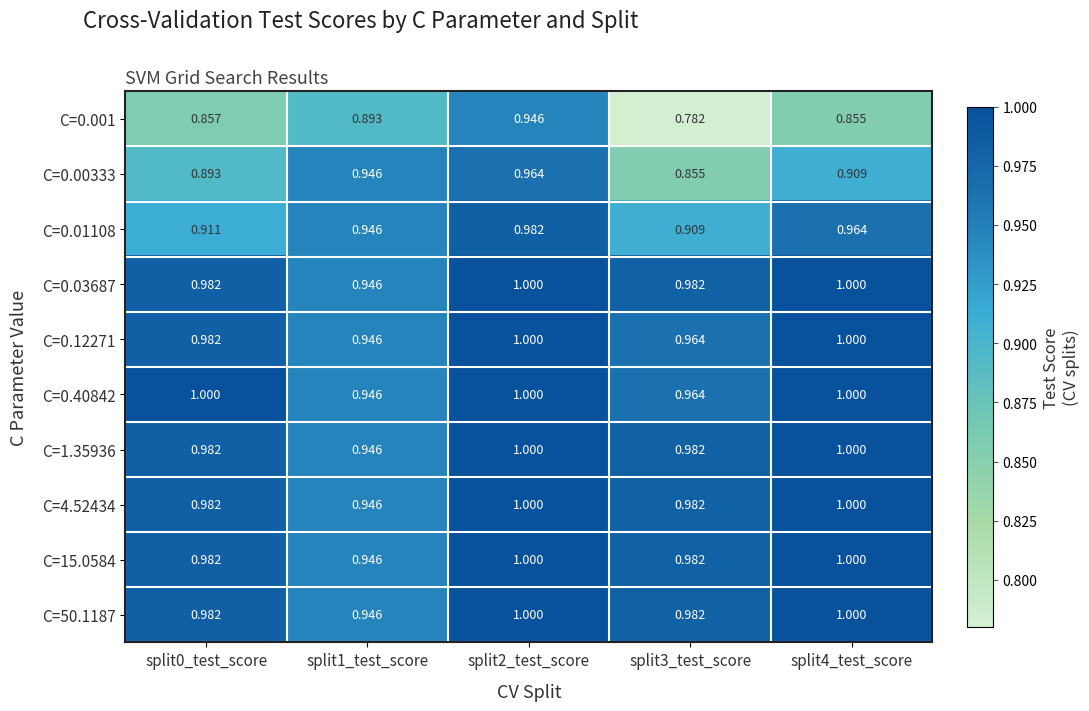

Reading right to left, transcribe all the data shown in this chart.

C=0.001: split4_test_score=0.9	split3_test_score=0.8	split2_test_score=0.9	split1_test_score=0.9	split0_test_score=0.9
C=0.00333: split4_test_score=0.9	split3_test_score=0.9	split2_test_score=1.0	split1_test_score=0.9	split0_test_score=0.9
C=0.01108: split4_test_score=1.0	split3_test_score=0.9	split2_test_score=1.0	split1_test_score=0.9	split0_test_score=0.9
C=0.03687: split4_test_score=1.0	split3_test_score=1.0	split2_test_score=1.0	split1_test_score=0.9	split0_test_score=1.0
C=0.12271: split4_test_score=1.0	split3_test_score=1.0	split2_test_score=1.0	split1_test_score=0.9	split0_test_score=1.0
C=0.40842: split4_test_score=1.0	split3_test_score=1.0	split2_test_score=1.0	split1_test_score=0.9	split0_test_score=1.0
C=1.35936: split4_test_score=1.0	split3_test_score=1.0	split2_test_score=1.0	split1_test_score=0.9	split0_test_score=1.0
C=4.52434: split4_test_score=1.0	split3_test_score=1.0	split2_test_score=1.0	split1_test_score=0.9	split0_test_score=1.0
C=15.0584: split4_test_score=1.0	split3_test_score=1.0	split2_test_score=1.0	split1_test_score=0.9	split0_test_score=1.0
C=50.1187: split4_test_score=1.0	split3_test_score=1.0	split2_test_score=1.0	split1_test_score=0.9	split0_test_score=1.0